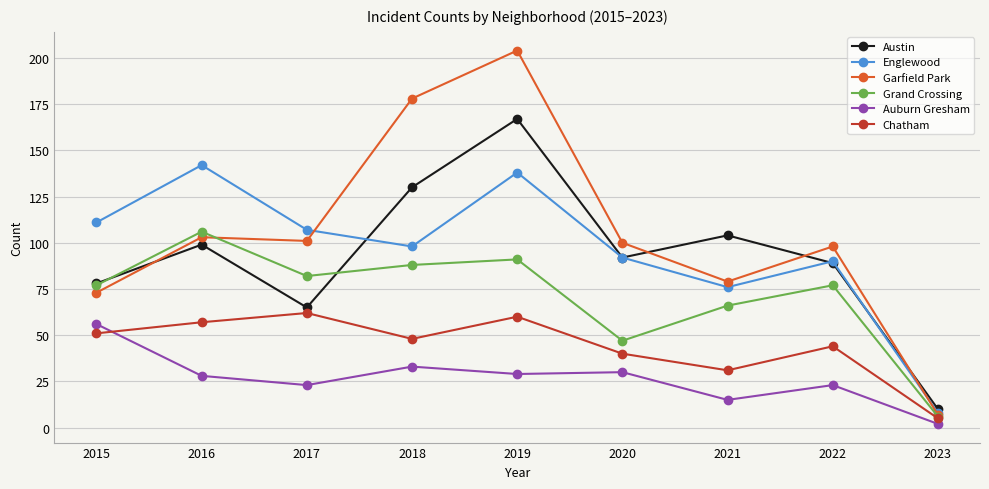

What is the difference between the maximum and minimum values in the Englewood series?

134